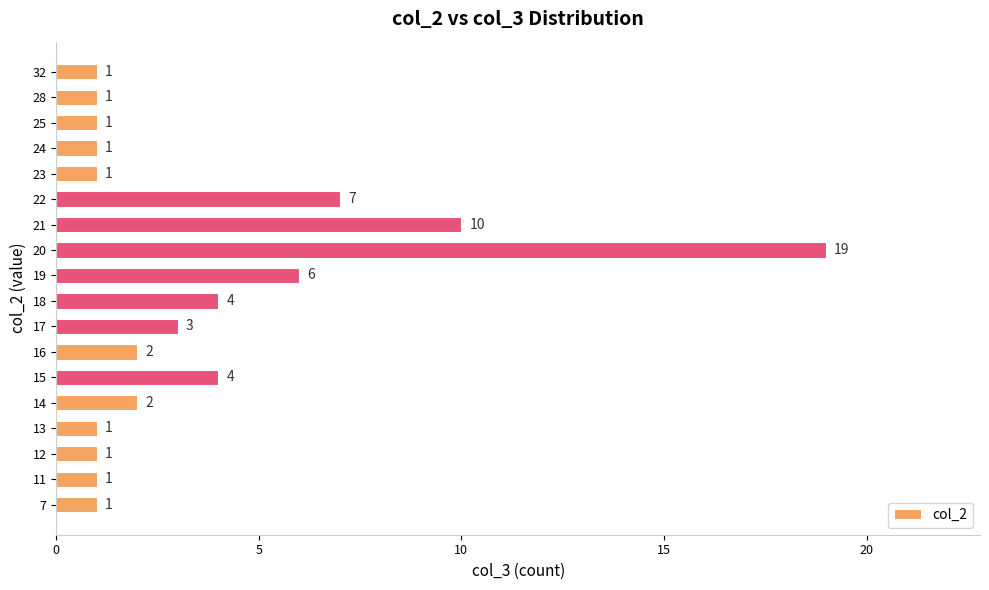

What is the smallest value displayed?

1